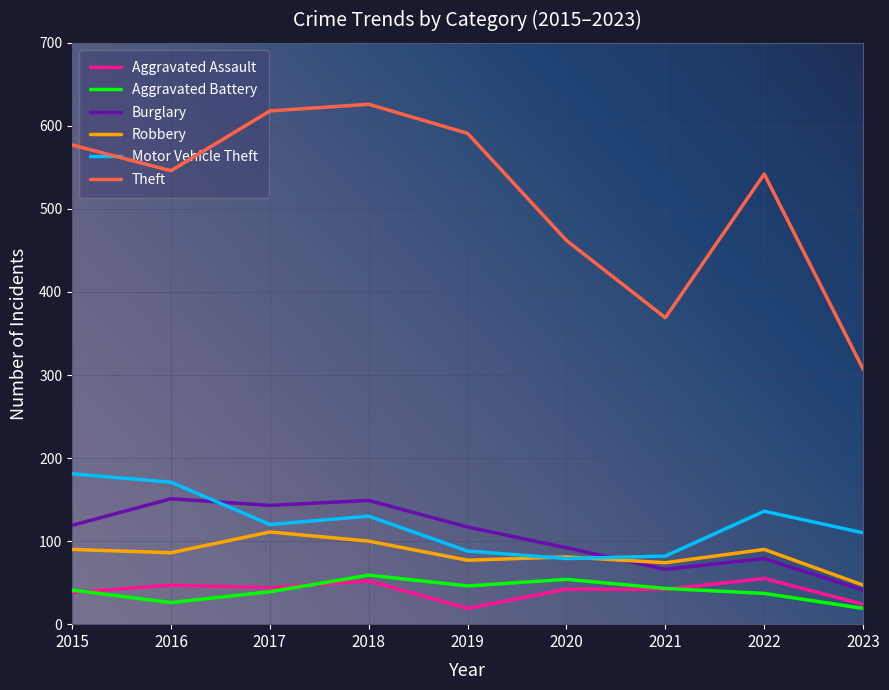

Which series has the largest range (max minus min)?

Theft